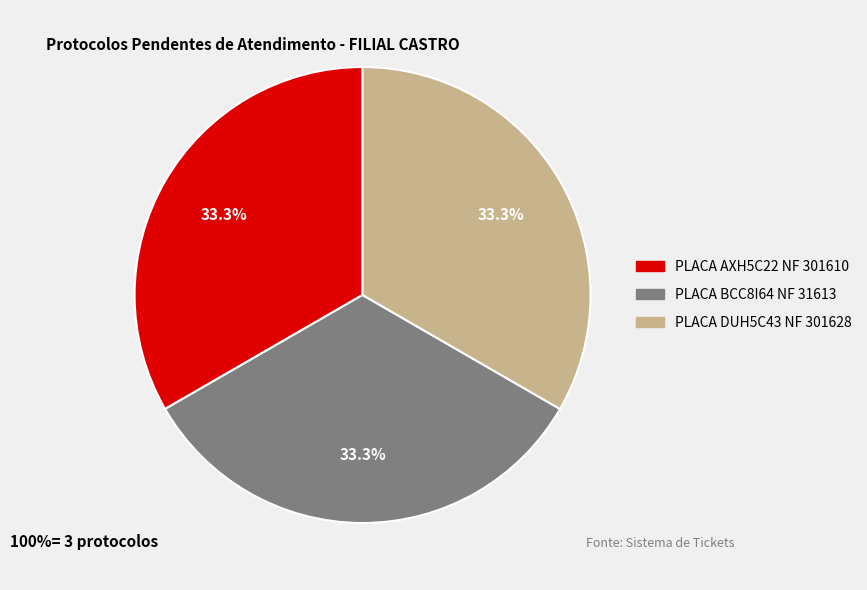

To the nearest percent, what is the average slice percentage?

33%